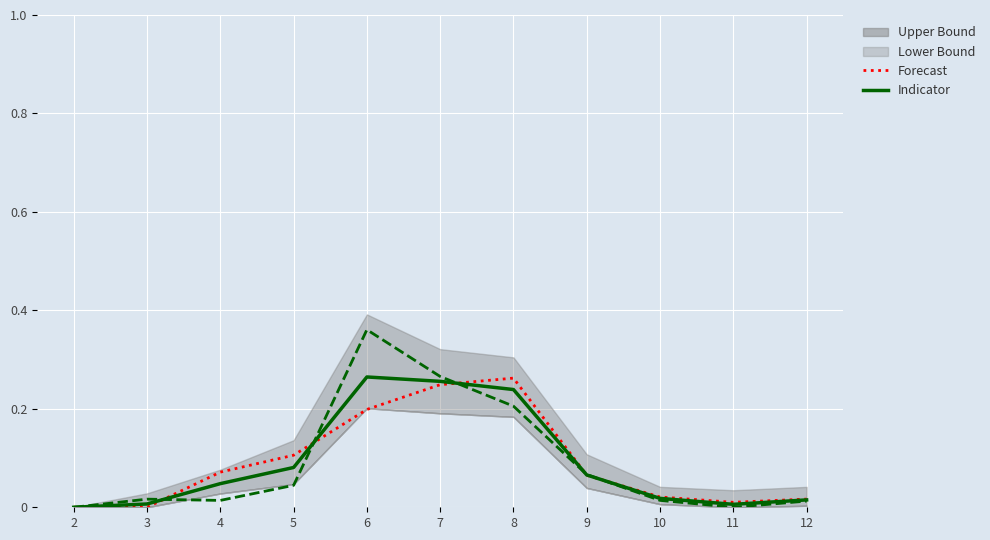

Reading left to right, extract all data points from this chart.

Indicator: 0.0	0.0	0.0	0.1	0.3	0.3	0.2	0.1	0.0	0.0	0.0
Forecast: 0.0	0.0	0.1	0.1	0.2	0.2	0.3	0.1	0.0	0.0	0.0